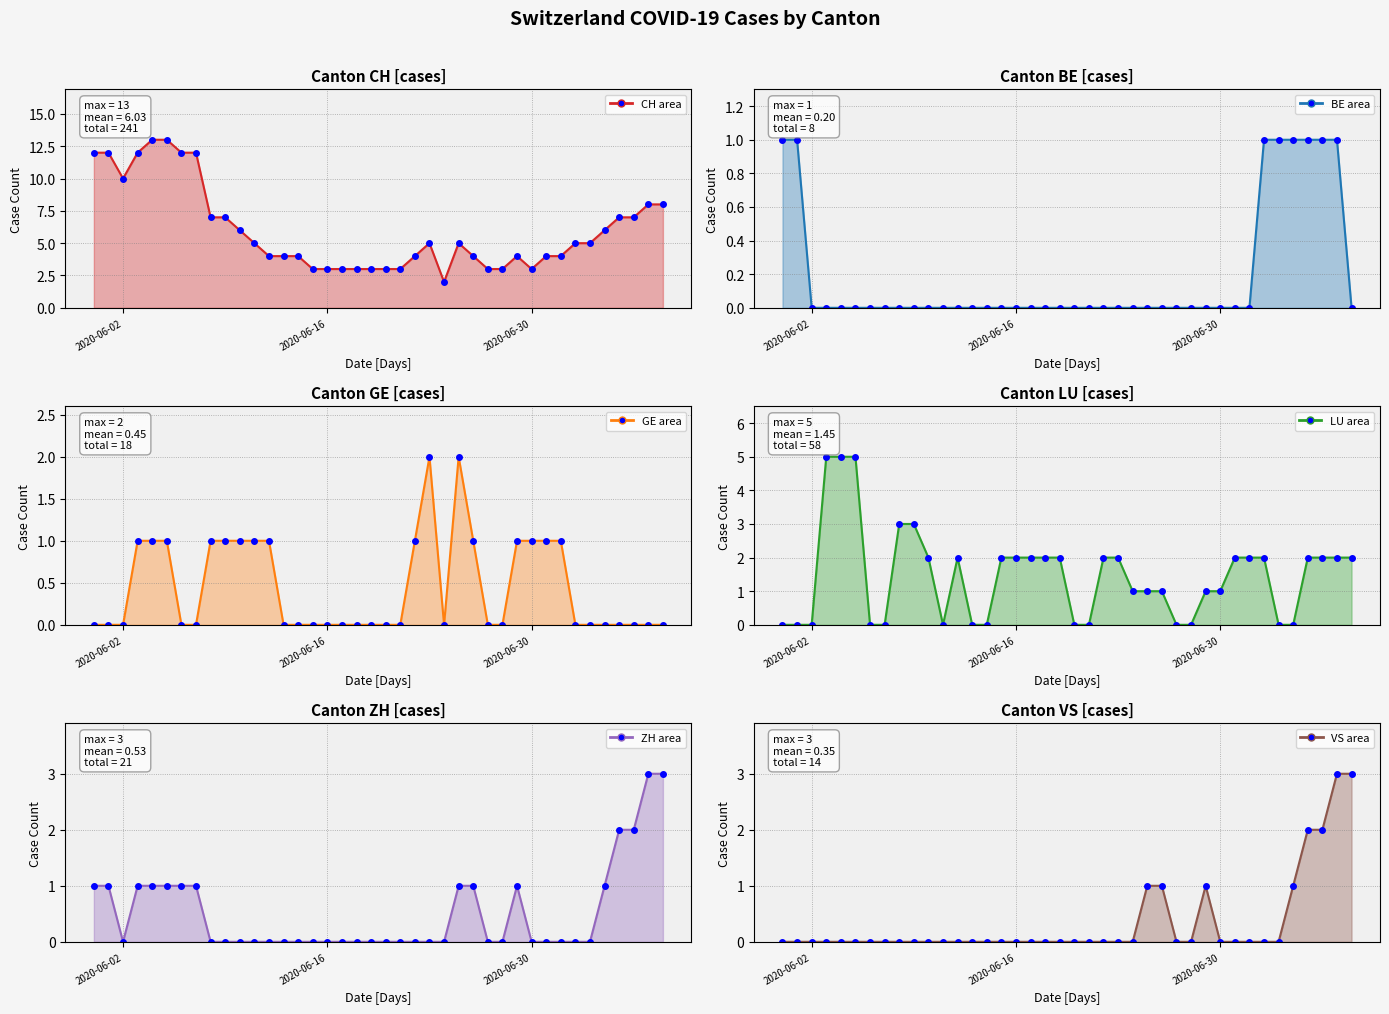

In ZH line, how many points are lower than both neighbors (excluding endpoints)?

1